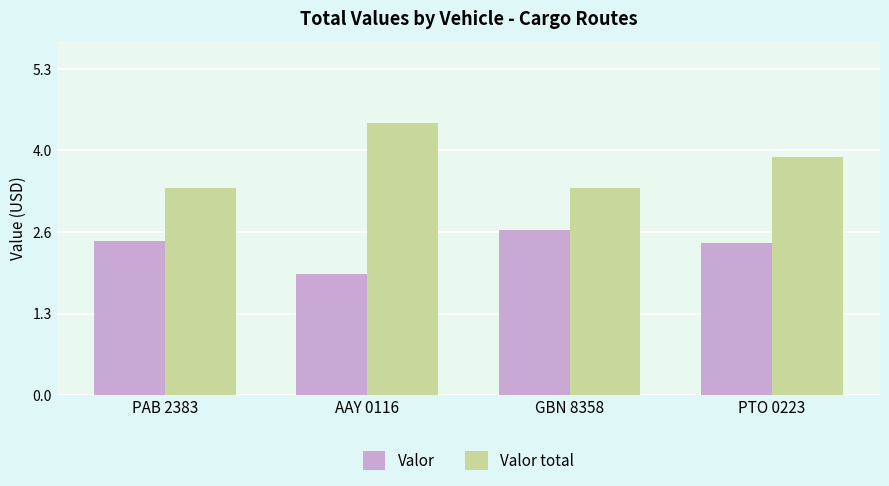

At how many categories does at least one series exceed 1?

4